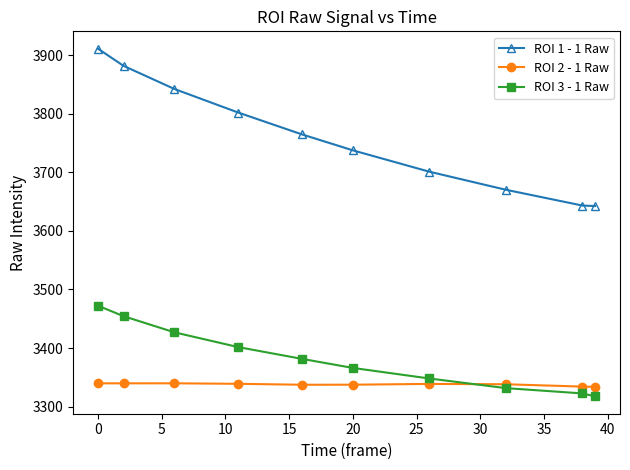

Which series has the largest range (max minus min)?

ROI 1 - 1 Raw